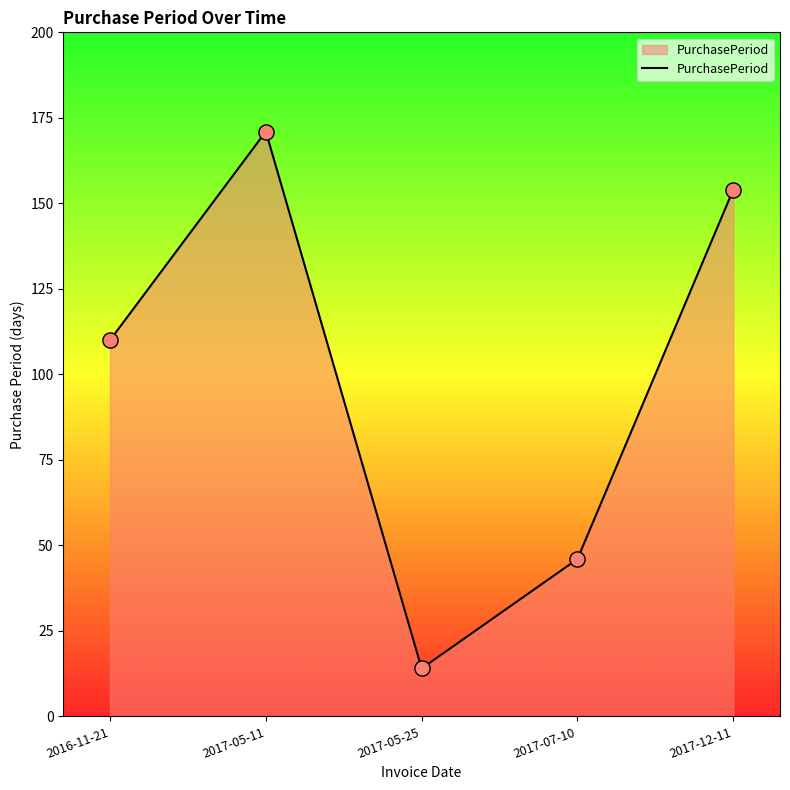

Approximately how many times larger is the value at 2017-12-11 compared to 2017-05-25?

11.0